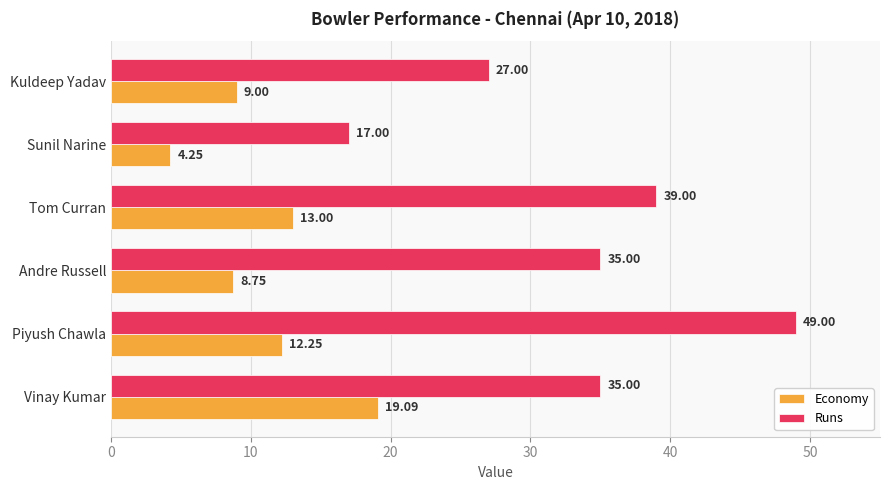

Which category has the highest value in the Economy series?

Vinay Kumar